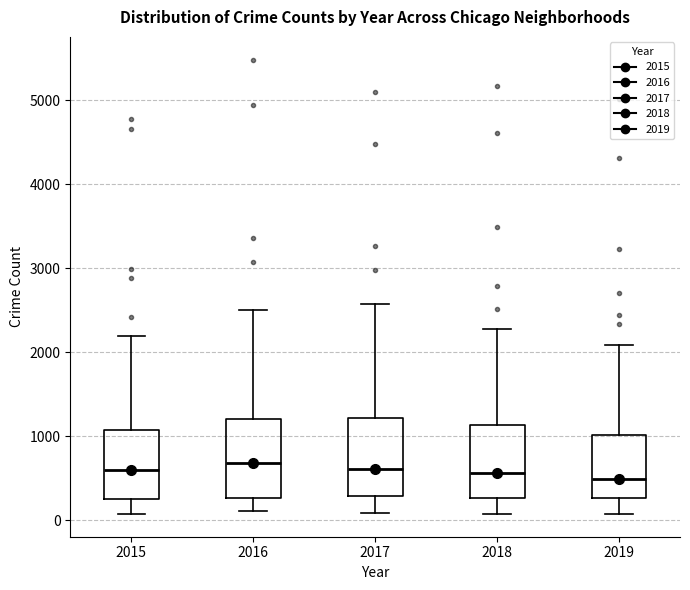

Where is the upper edge of the box at x = 2019 on the y-axis? The values are not printed on the chart, so give them approximately, as read against the axis.

1000